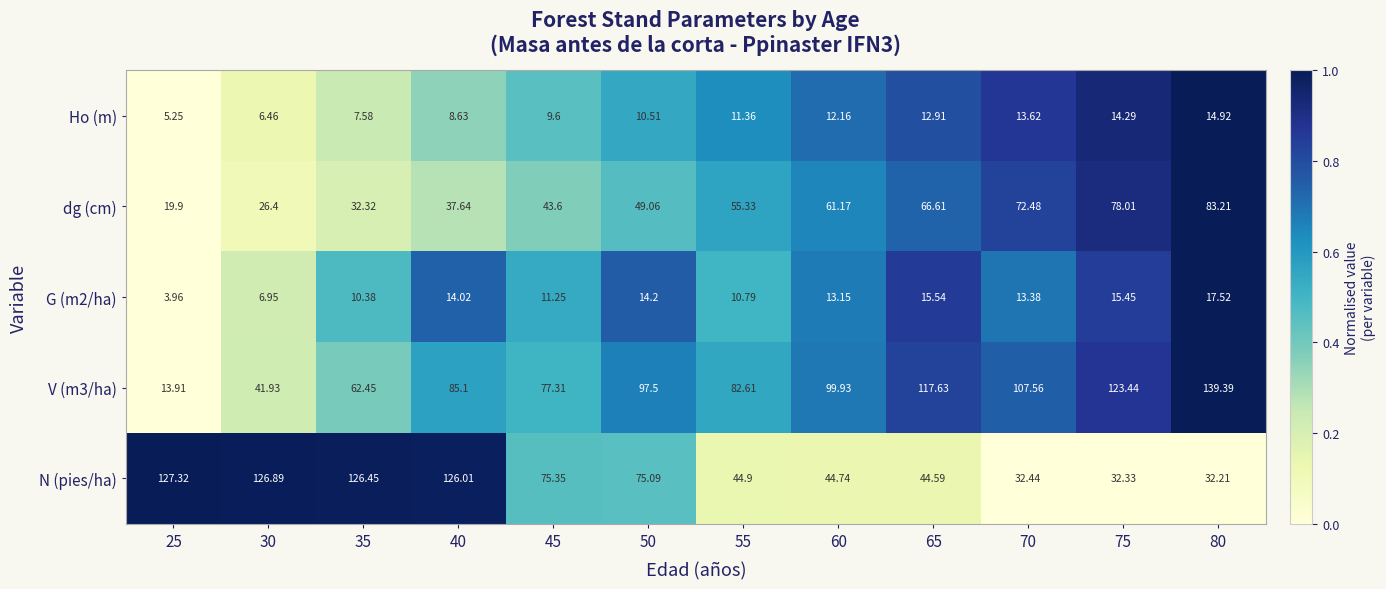

What is the total value across all series at 30?

208.6